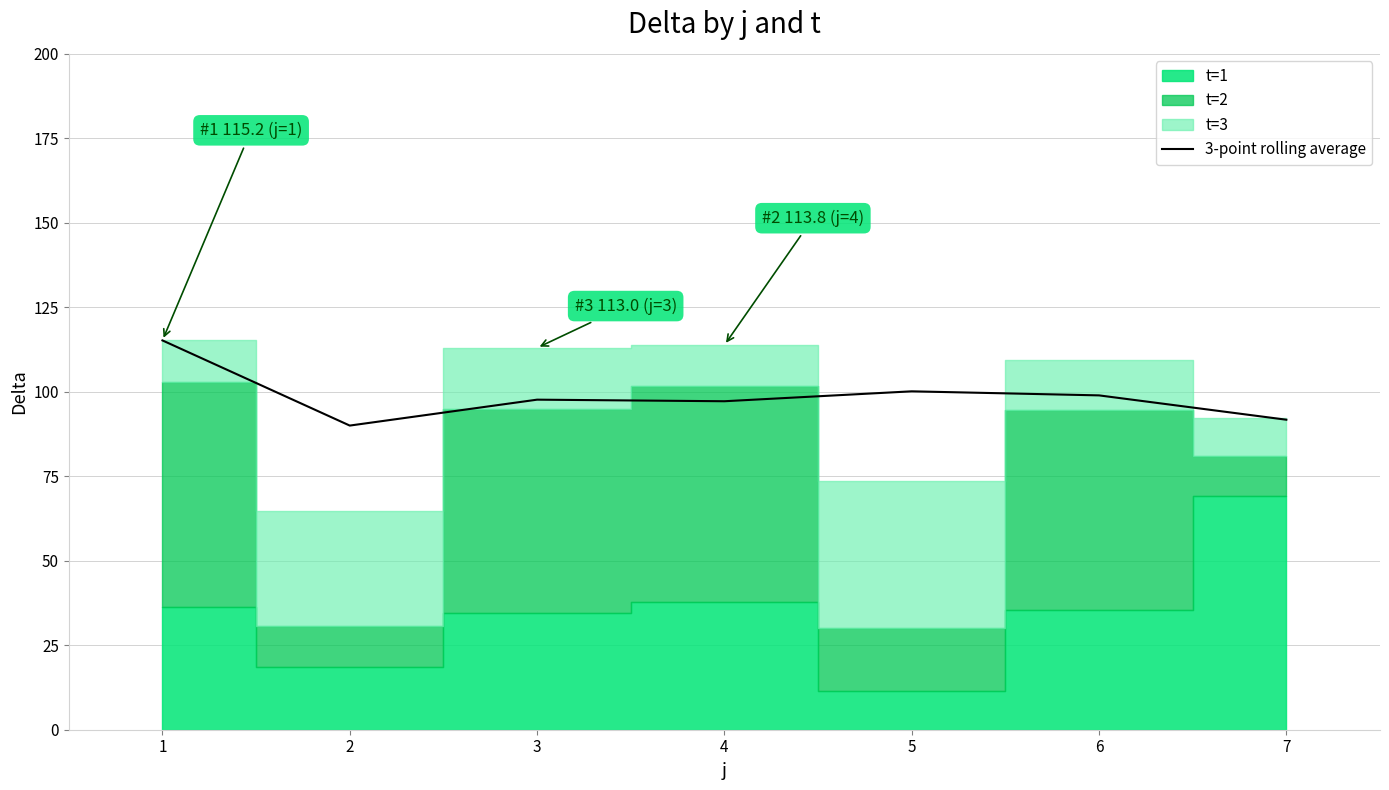

What value does the data have at 7?

91.7